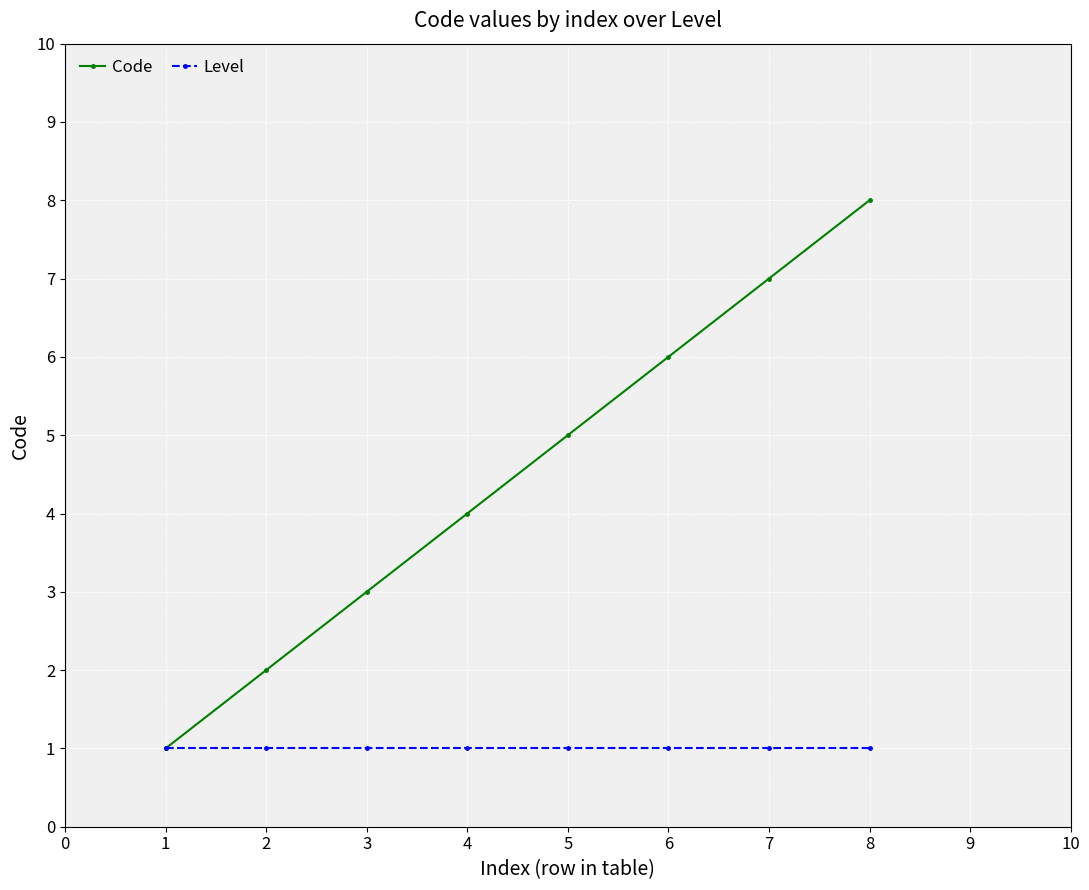

Does the chart have visible grid lines?

Yes